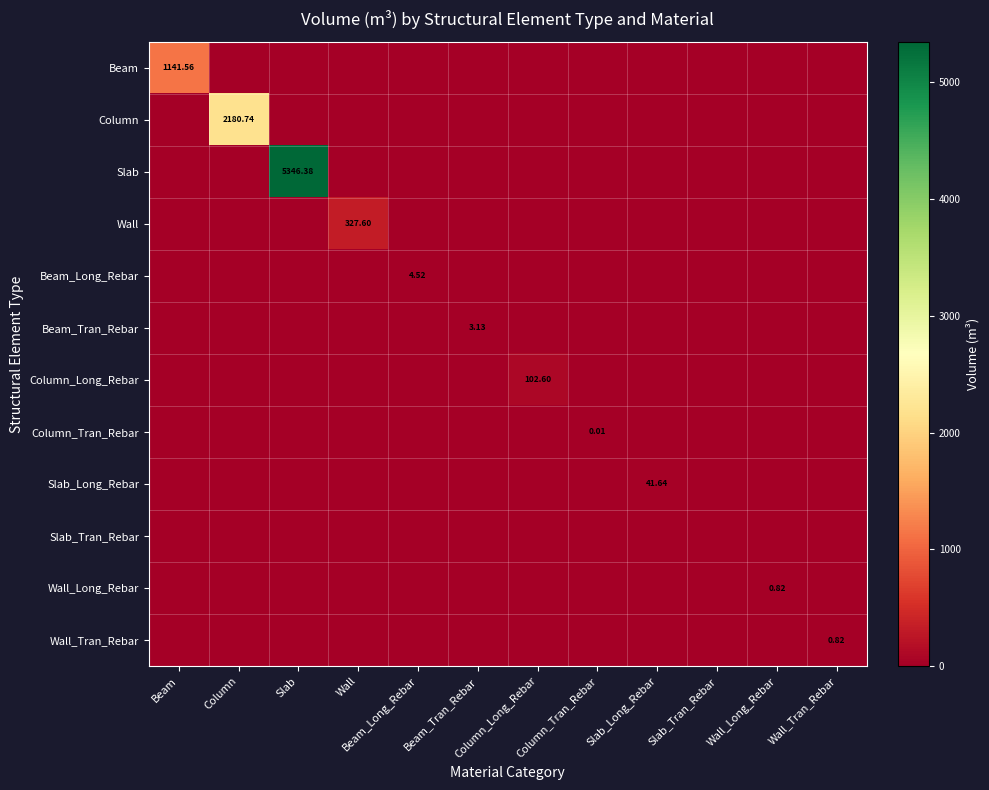

Which has a higher value, Slab_Tran_Rebar or Beam?

Beam